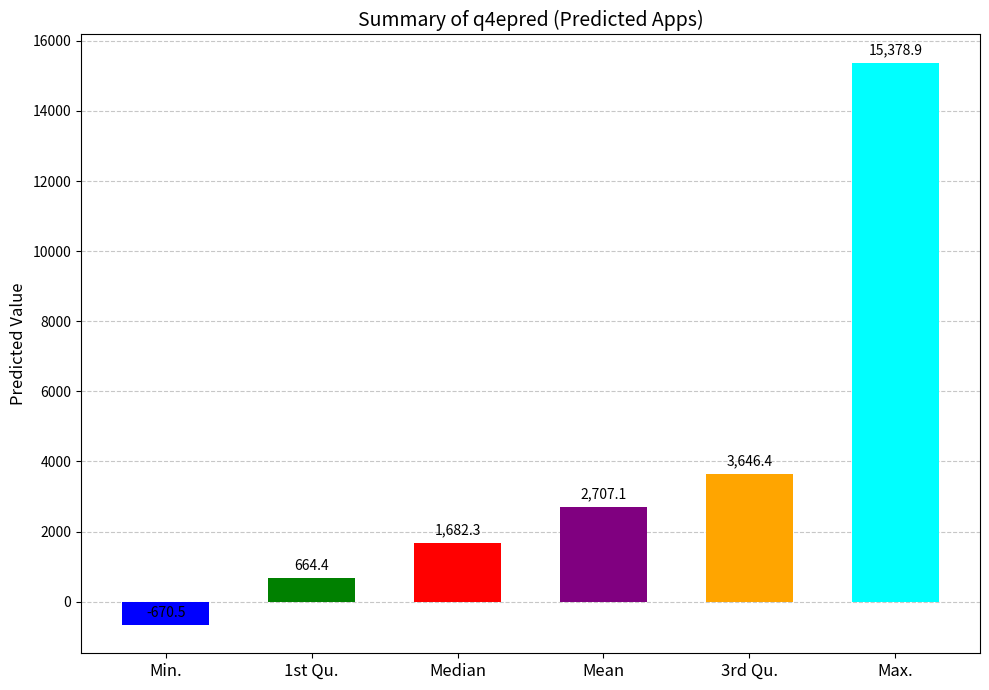

How many positive values are there?

5